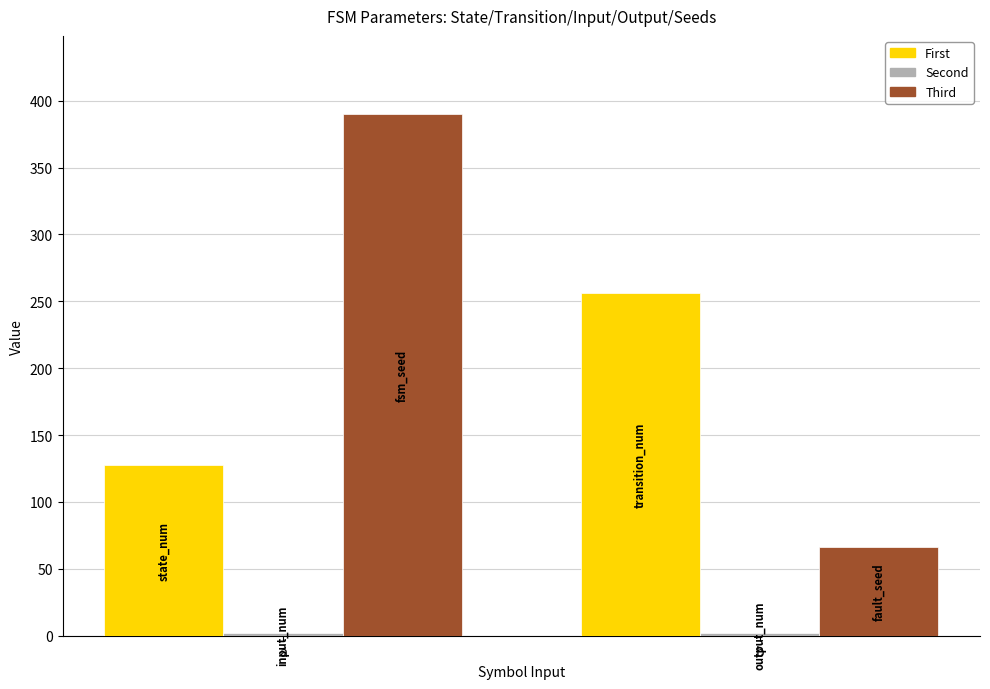

Count the number of categories in the chart.

2